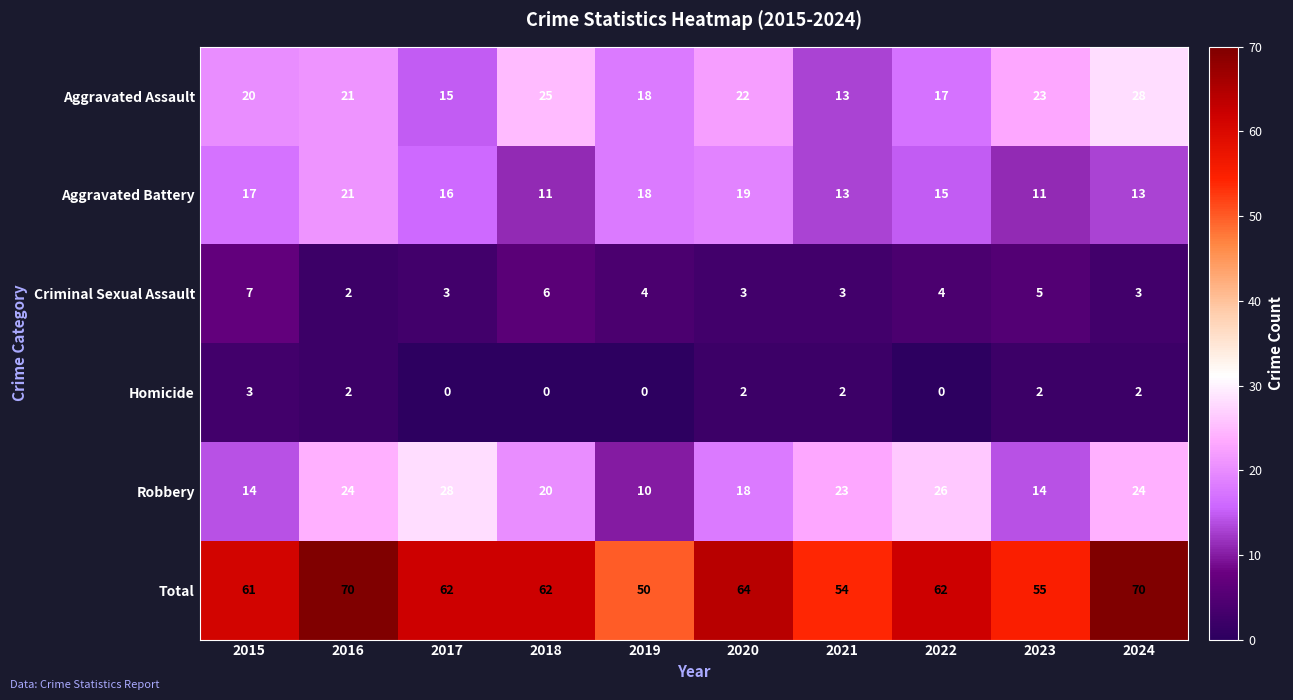

The Total series shows 116 at 2024. True or false?

False